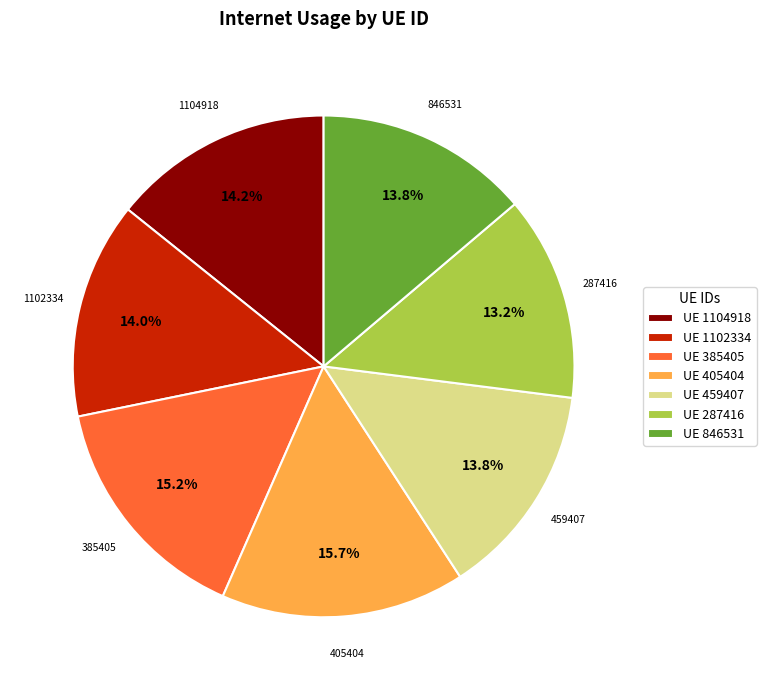

Which slice is the smallest?

287416